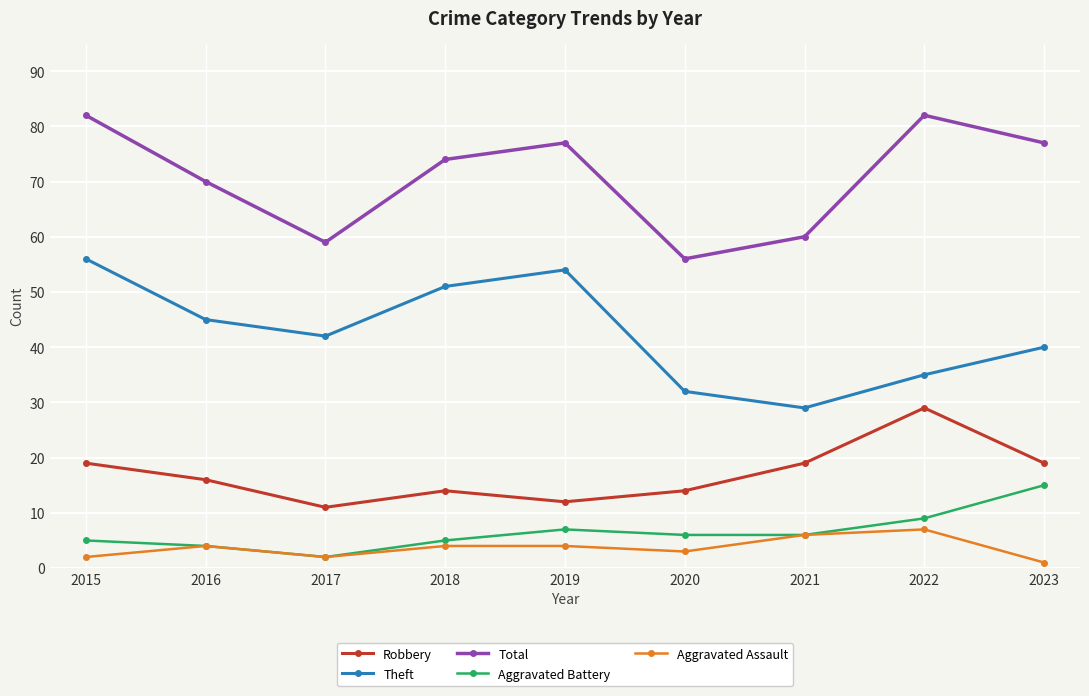

Is it true that Theft equals 51 at 2018?

True